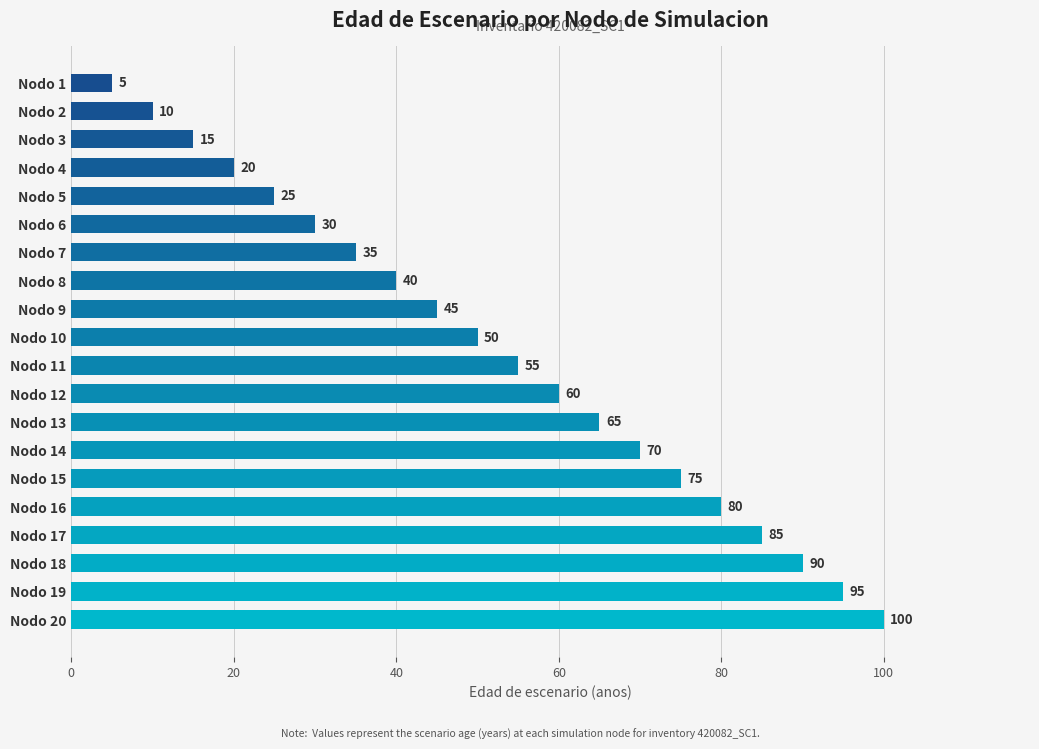

What is the greatest value displayed?

100